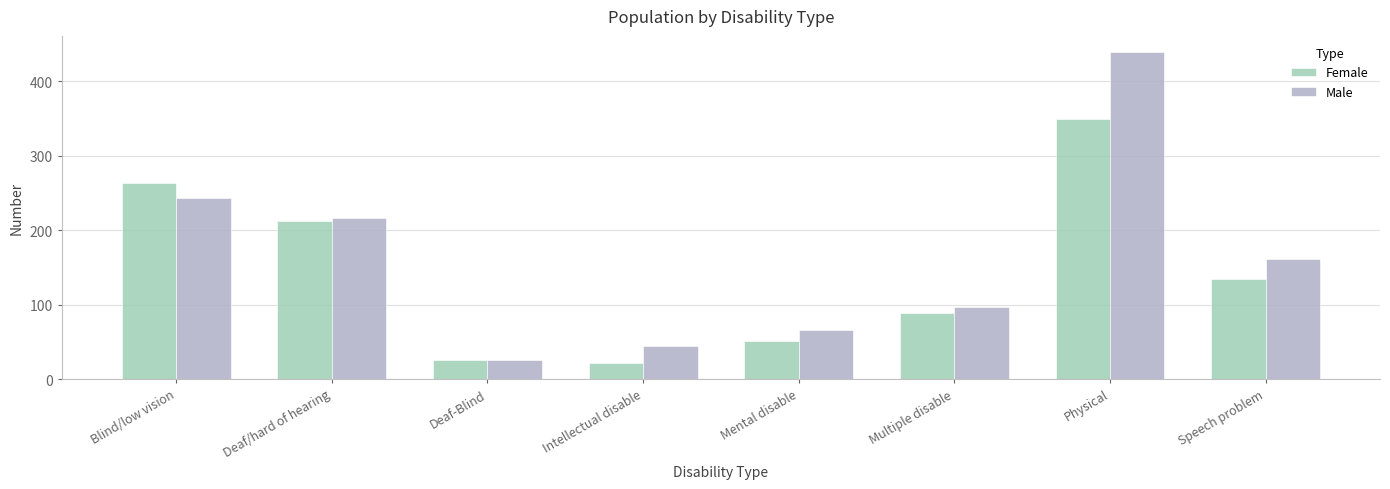

Reading right to left, extract all data points from this chart.

Female: Speech problem=135	Physical=349	Multiple disable=89	Mental disable=51	Intellectual disable=21	Deaf-Blind=26	Deaf/hard of hearing=212	Blind/low vision=263
Male: Speech problem=161	Physical=439	Multiple disable=97	Mental disable=66	Intellectual disable=44	Deaf-Blind=25	Deaf/hard of hearing=216	Blind/low vision=243